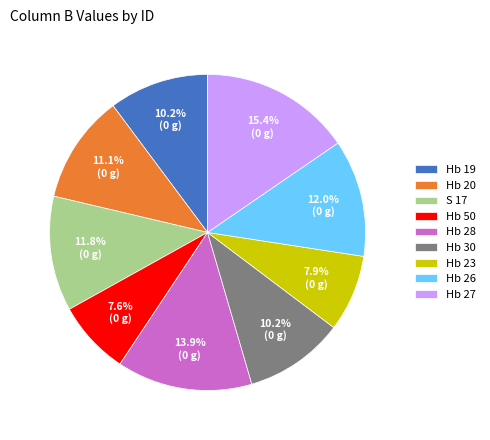

Count the number of slices in the pie.

9